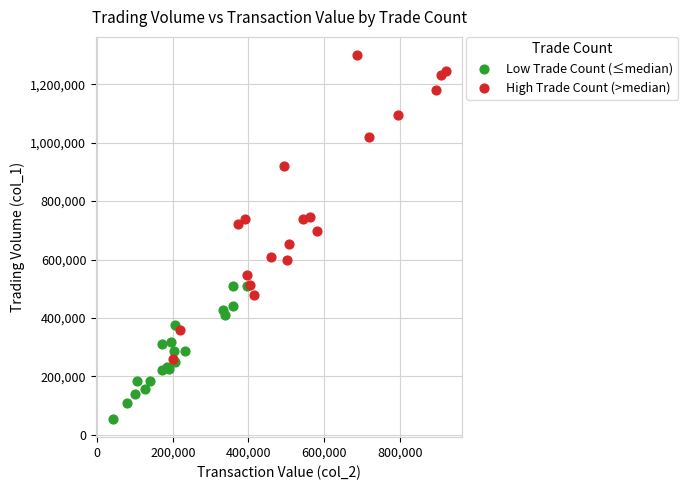

Which series contains the lowest Y value?

Low Trade Count (≤median)